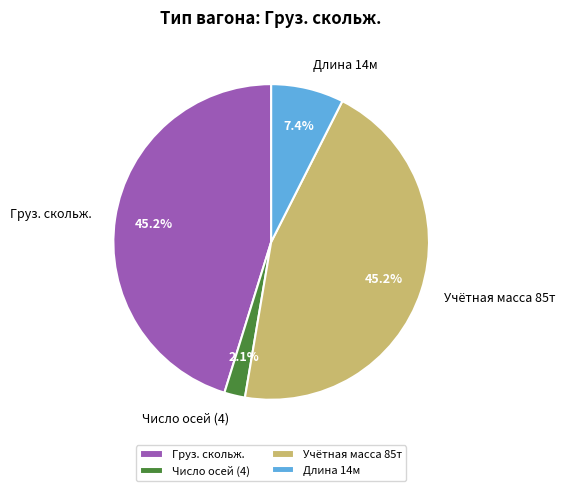

How much of the chart is everything except Число осей (4)?

97.9%